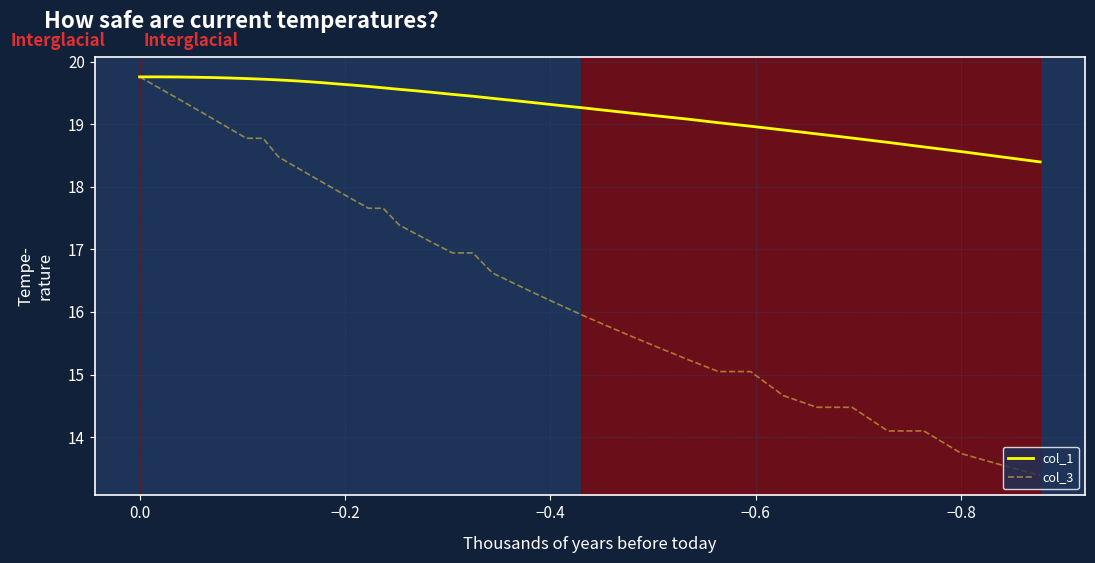

How many values in the col_3 series exceed 16?

25